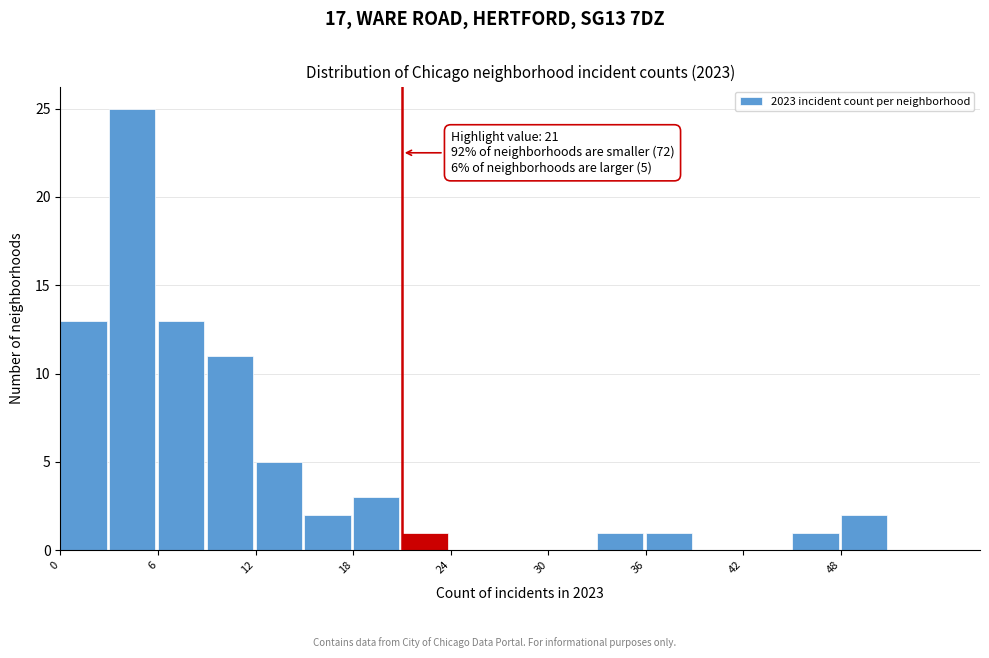

Read against the x-axis, roughly where is the centre of the tallest bar?

4